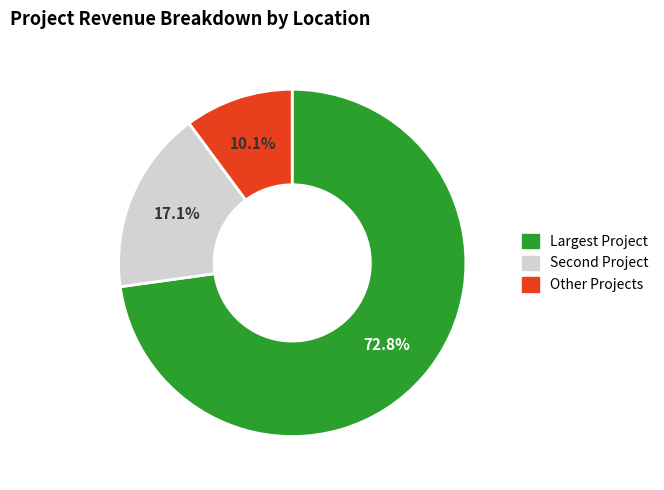

How many slices are in this pie chart?

3